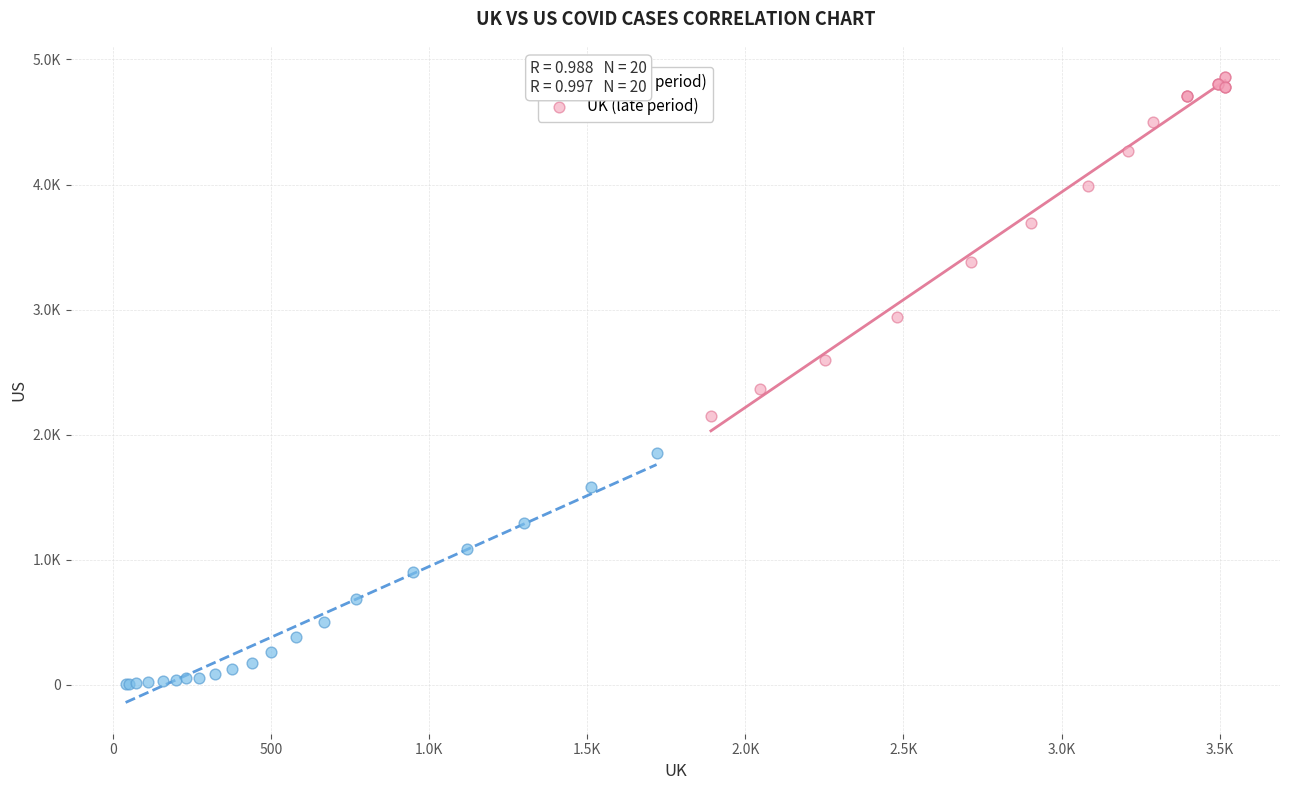

What are all the series names shown in the legend?

UK (early period), UK (late period)